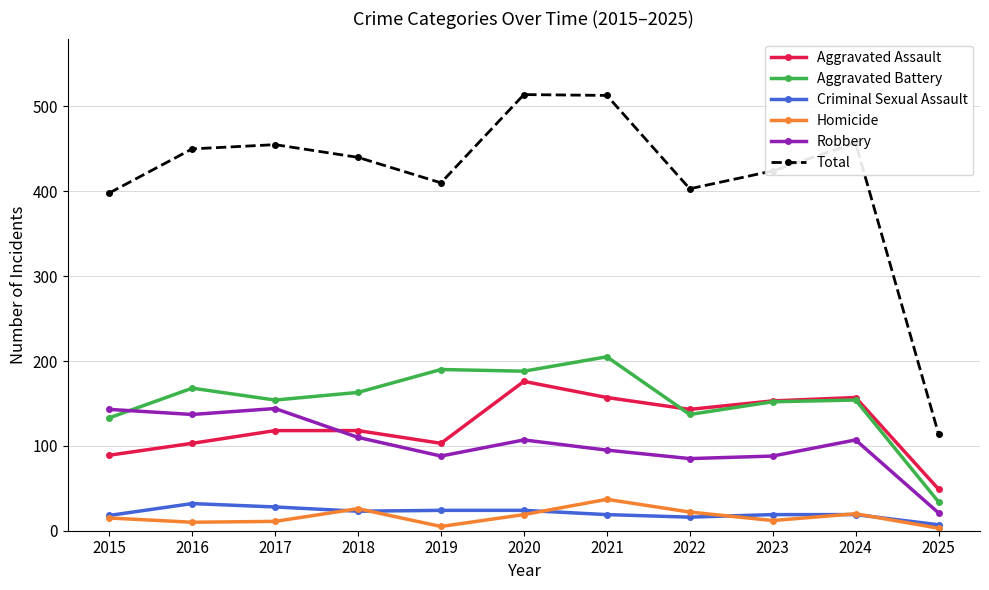

Between 2022 and 2025, which series saw the biggest shift?

Total